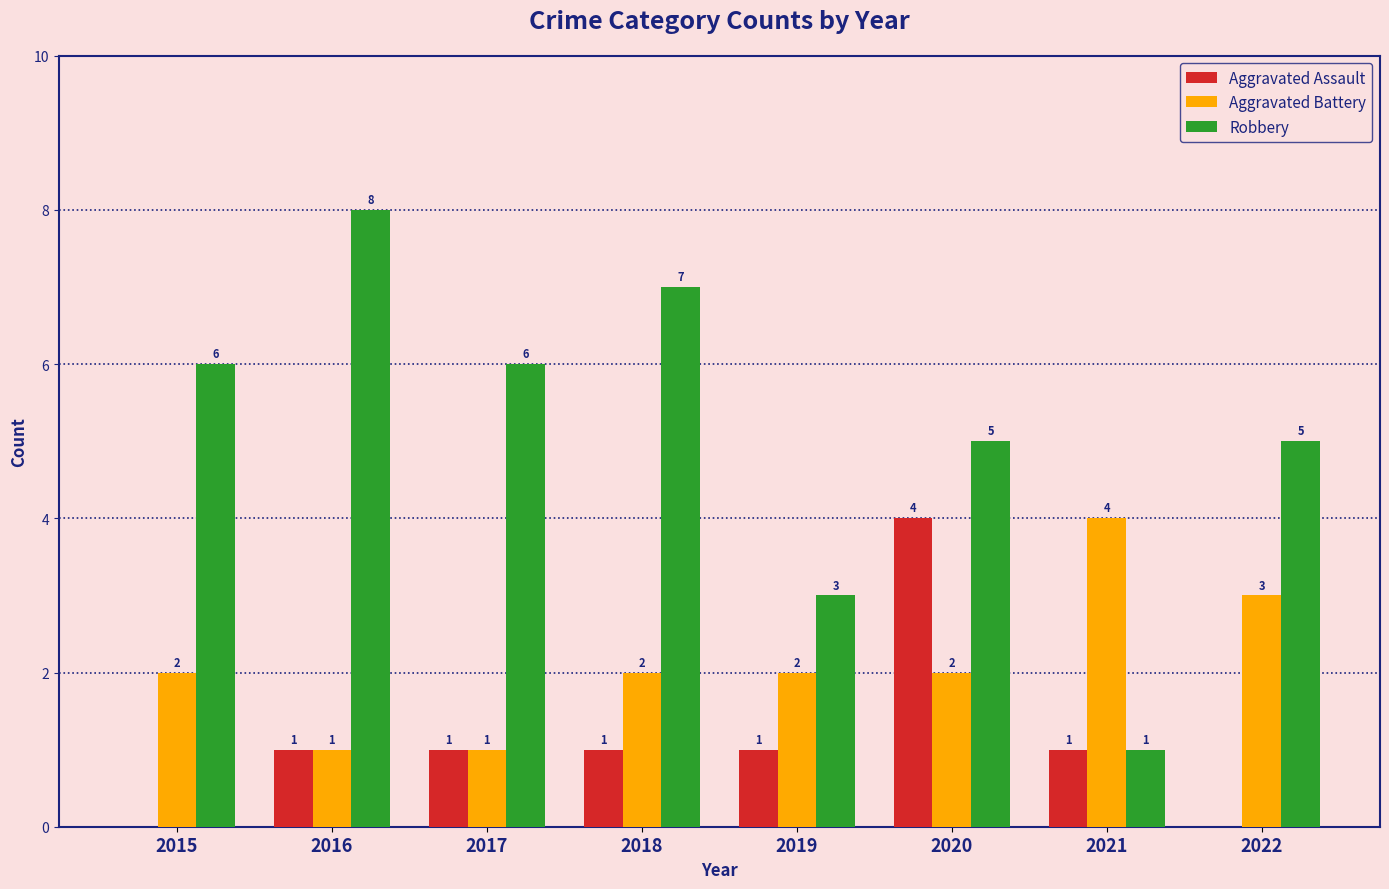

Reading left to right, transcribe all the data shown in this chart.

Aggravated Assault: 2015=0	2016=1	2017=1	2018=1	2019=1	2020=4	2021=1	2022=0
Aggravated Battery: 2015=2	2016=1	2017=1	2018=2	2019=2	2020=2	2021=4	2022=3
Robbery: 2015=6	2016=8	2017=6	2018=7	2019=3	2020=5	2021=1	2022=5